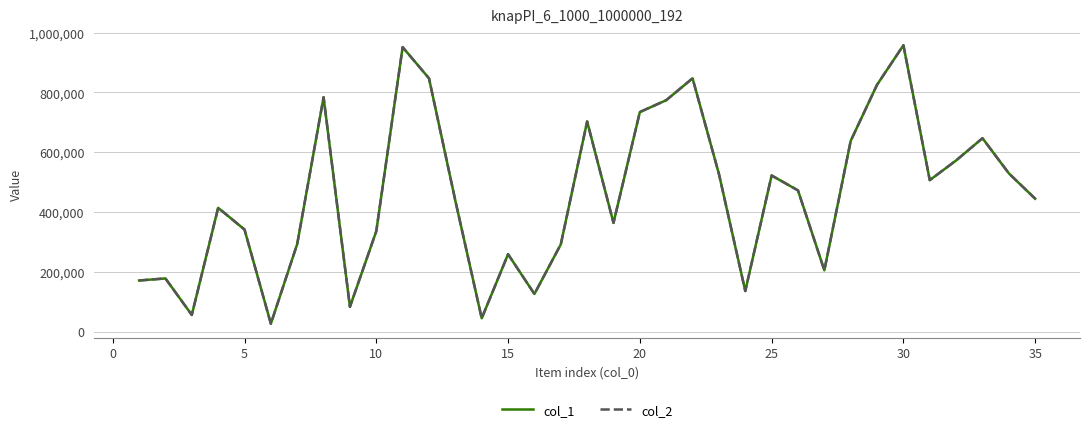

In col_2, how many points are higher than both neighbors (excluding endpoints)?

10